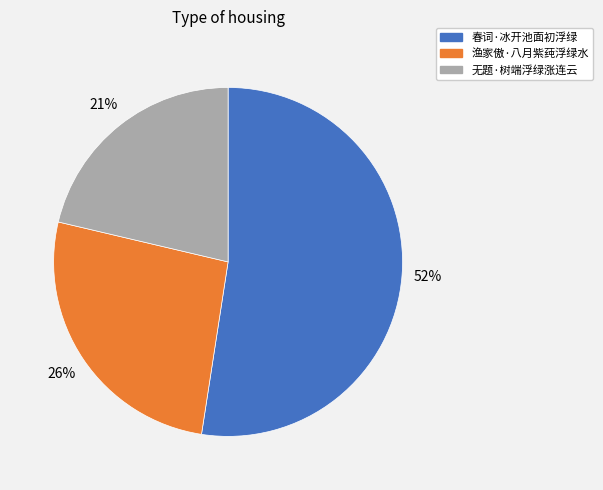

To the nearest percent, what is the average slice percentage?

33%